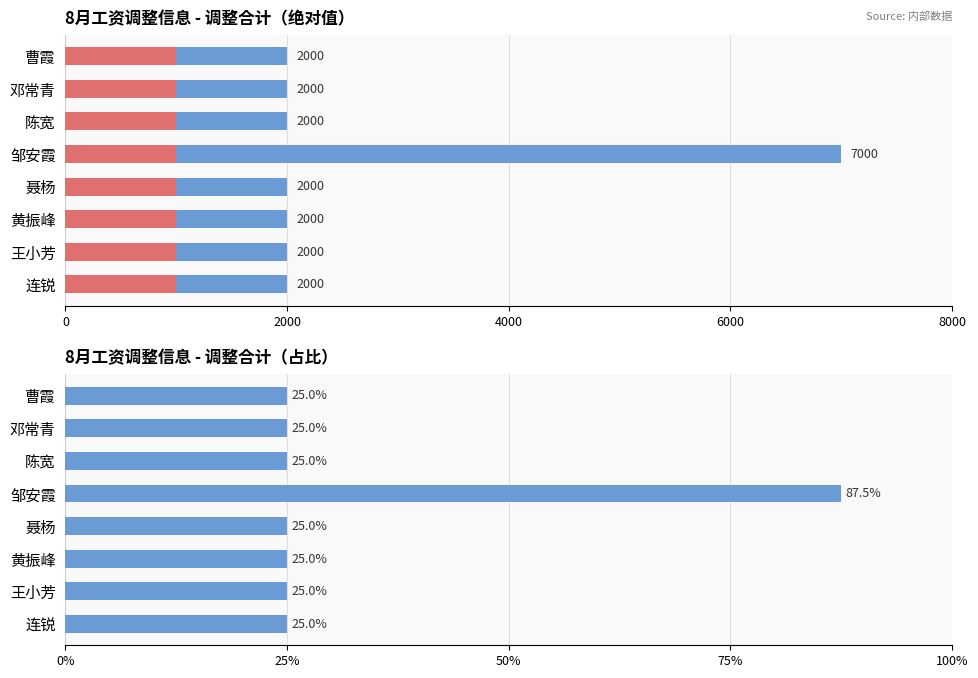

What position from the right is 0?

8